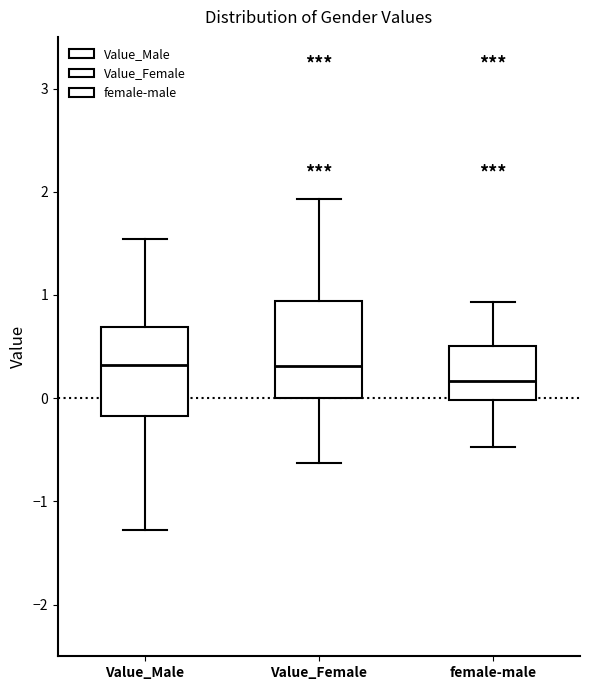

Reading left to right, read every box against the y-axis: the position of its median line, the range the box covers, and the ends of its whiskers. The values are not printed on the chart, so give them approximately, as read against the axis.

Value_Male: median 0.3, box -0.2 to 0.7, whiskers -1.3 to 1.5
Value_Female: median 0.3, box 0.0 to 0.9, whiskers -0.6 to 1.9
female-male: median 0.2, box 0.0 to 0.5, whiskers -0.5 to 0.9